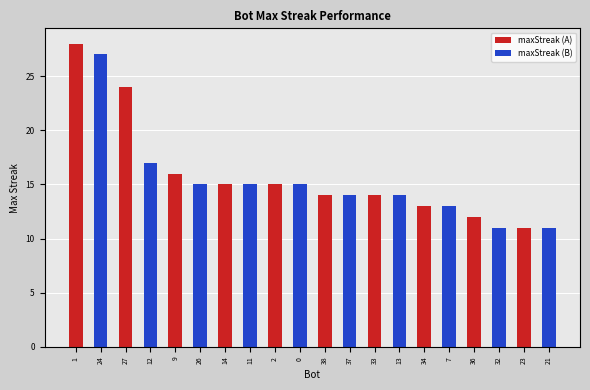

Which series changed the most between 34 and 36?

maxStreak (B)